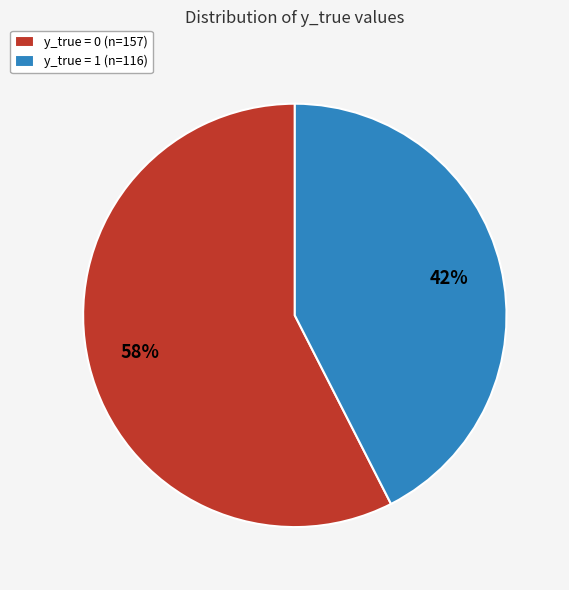

Does y_true = 0 (n=157) represent more than half of the total?

Yes